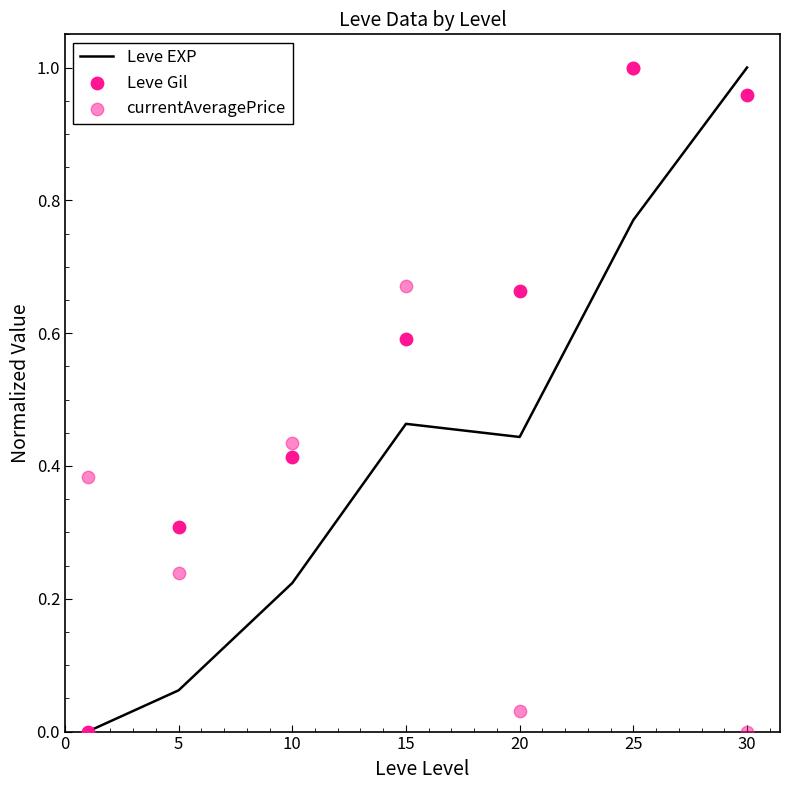

Is the value of currentAveragePrice at 5 greater than the value of Leve EXP at 25?

No